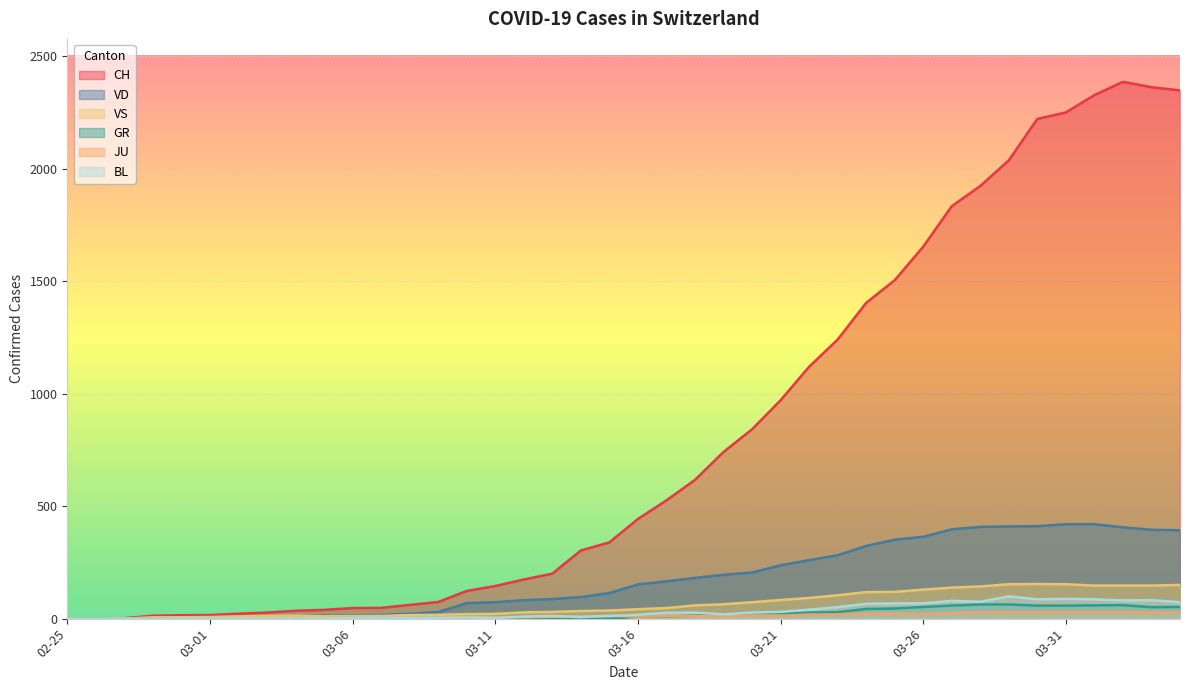

What is the label of the 21st point from the right?

2020-03-15